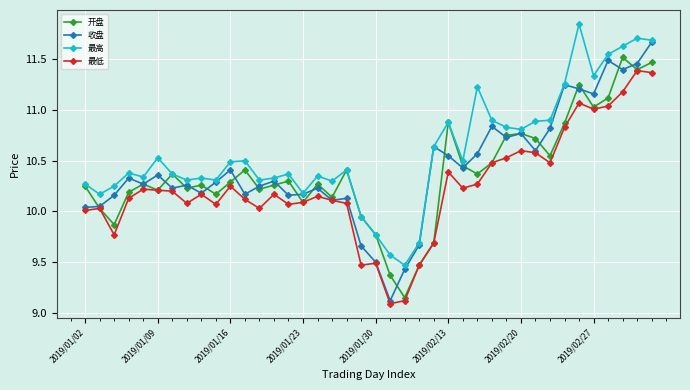

Which series has the widest spread of values?

收盘